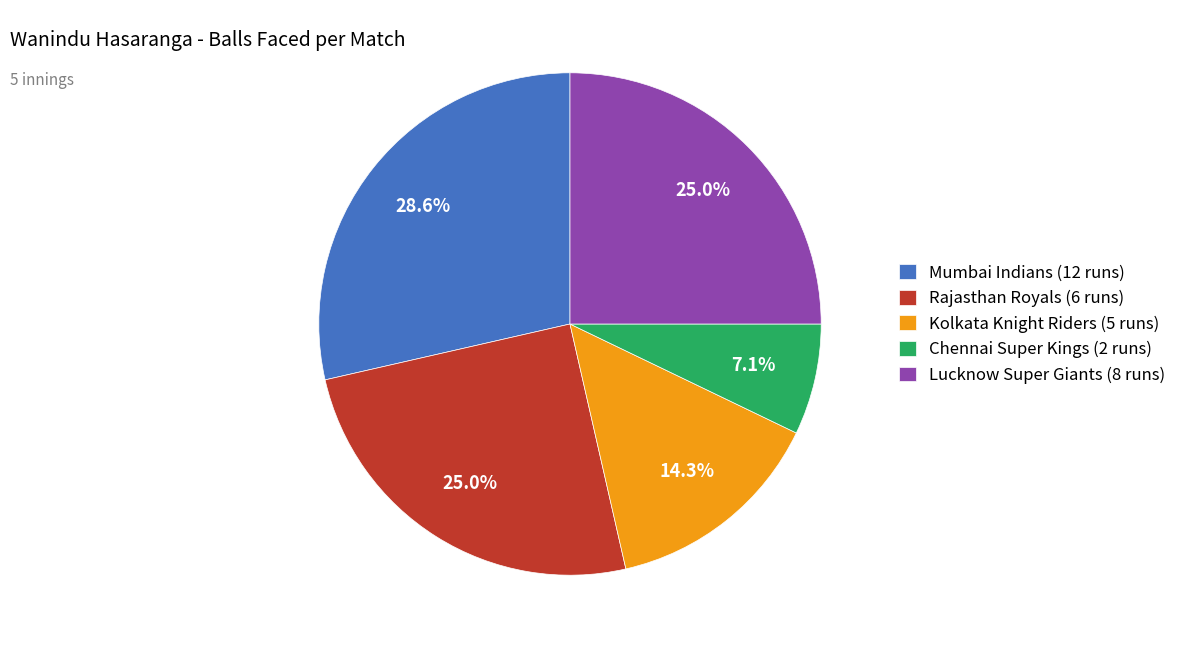

How many segments does this pie chart have?

5